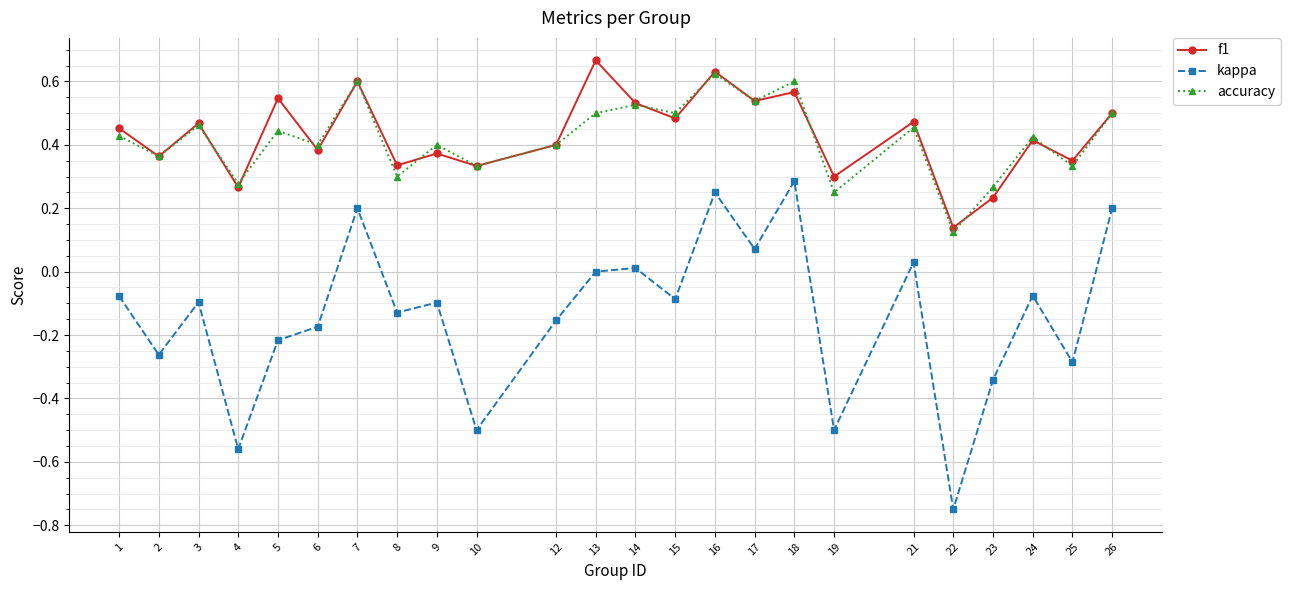

The accuracy series shows 0.7 at 1. True or false?

False